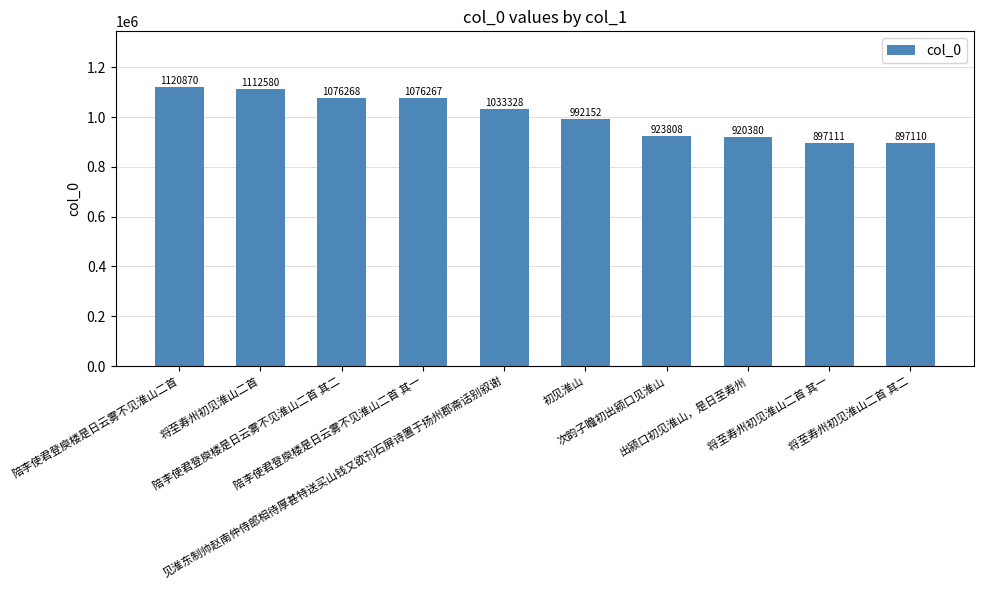

What is the maximum value shown in the chart?

1120870